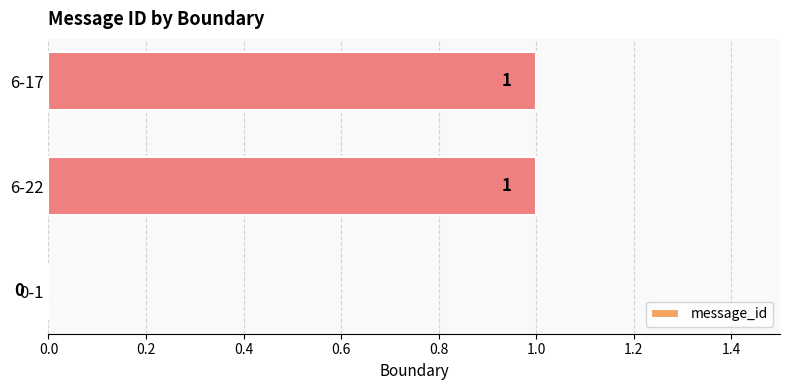

Is it true that the value at 0-1 is 0?

True